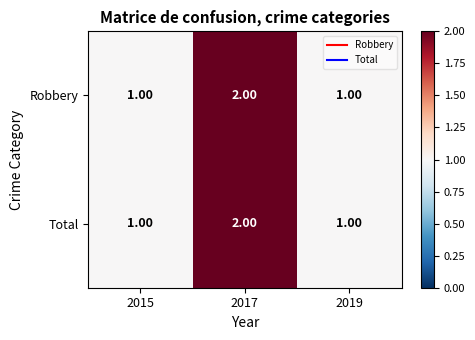

What is the sum of the Total values at 2017 and 2015?

3